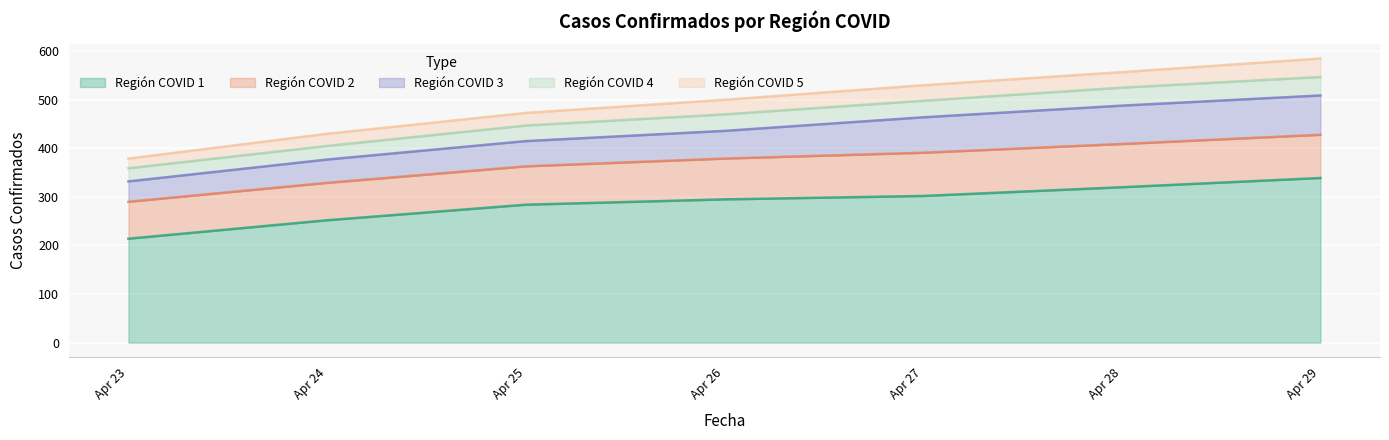

Is it true that Región COVID 4 equals 12 at 2020-04-29?

False